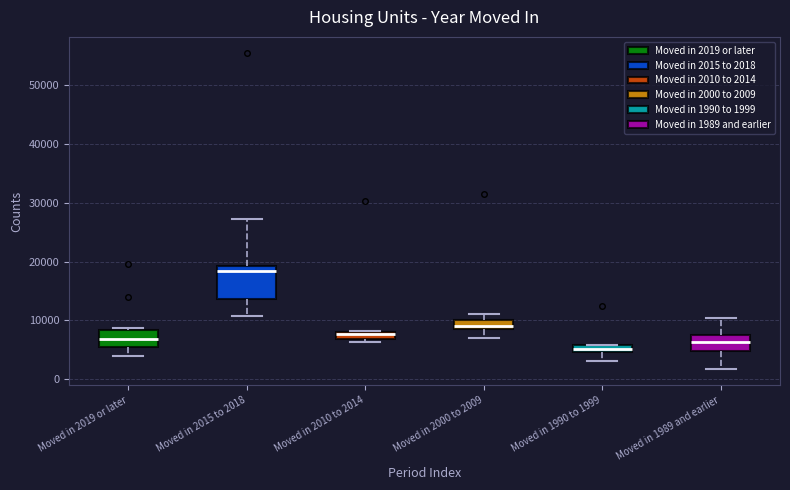

Which box has the lowest median line?

Moved in 1990 to 1999